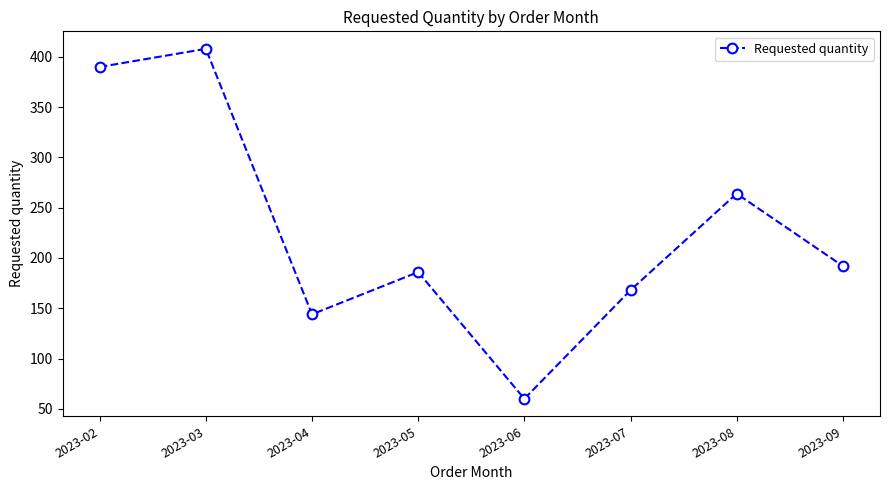

True or false: the data has more than 2 interior local peaks.

True